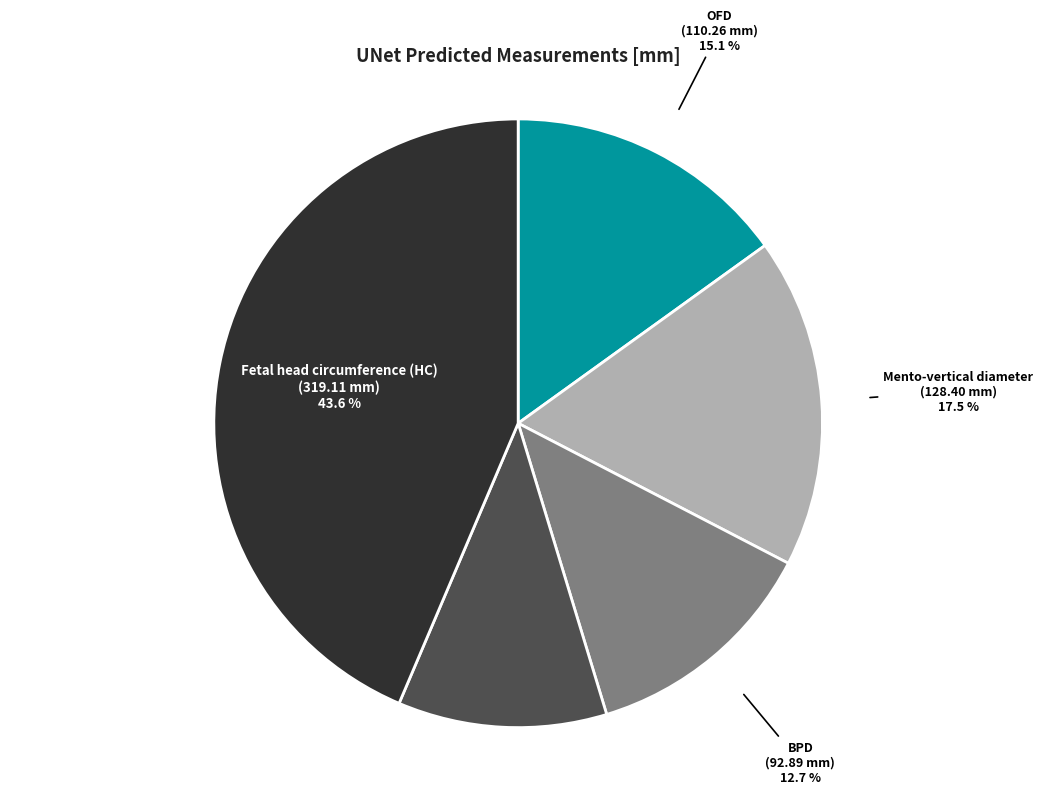

Is OFD the majority of the pie?

No